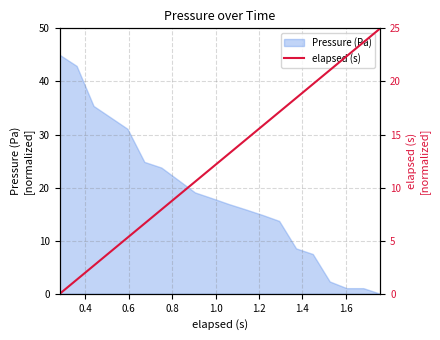

What is the maximum value for Pressure (Pa)?

45.0